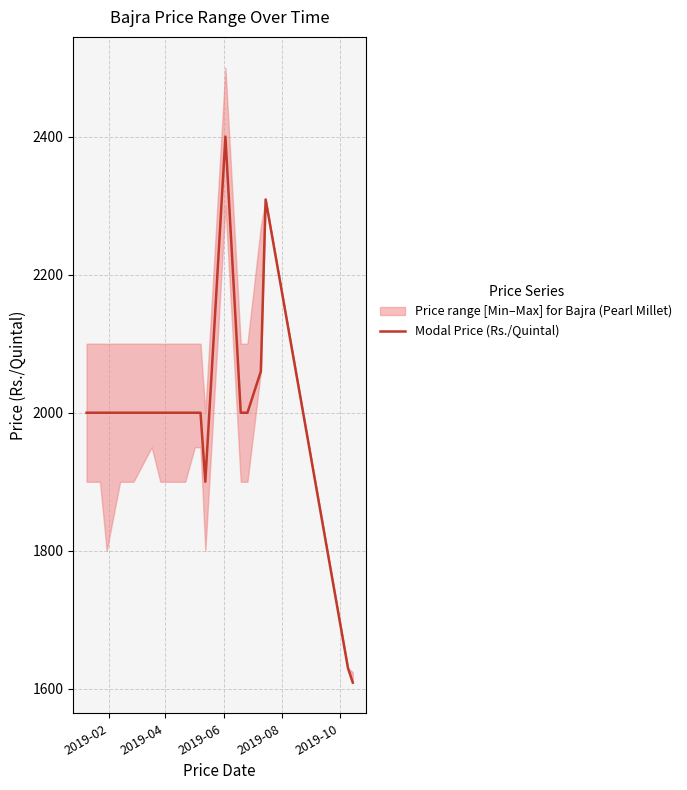

How many values exceed 2000?

3